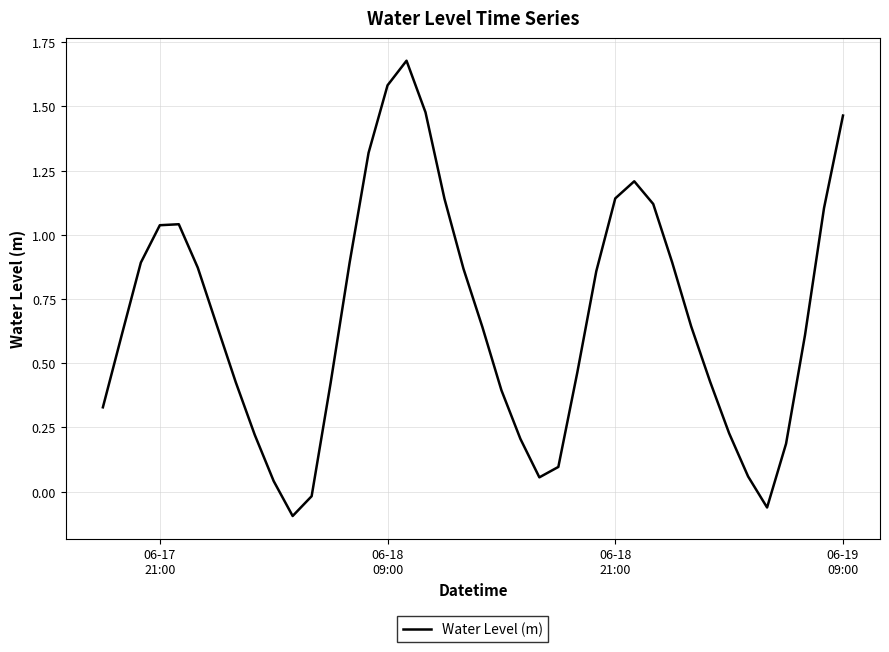

What is the difference between the maximum and minimum values?

1.8